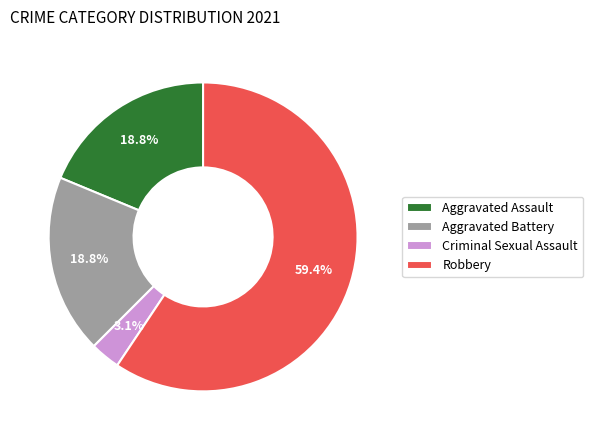

What percentage is the Criminal Sexual Assault slice, to the nearest percent?

3%